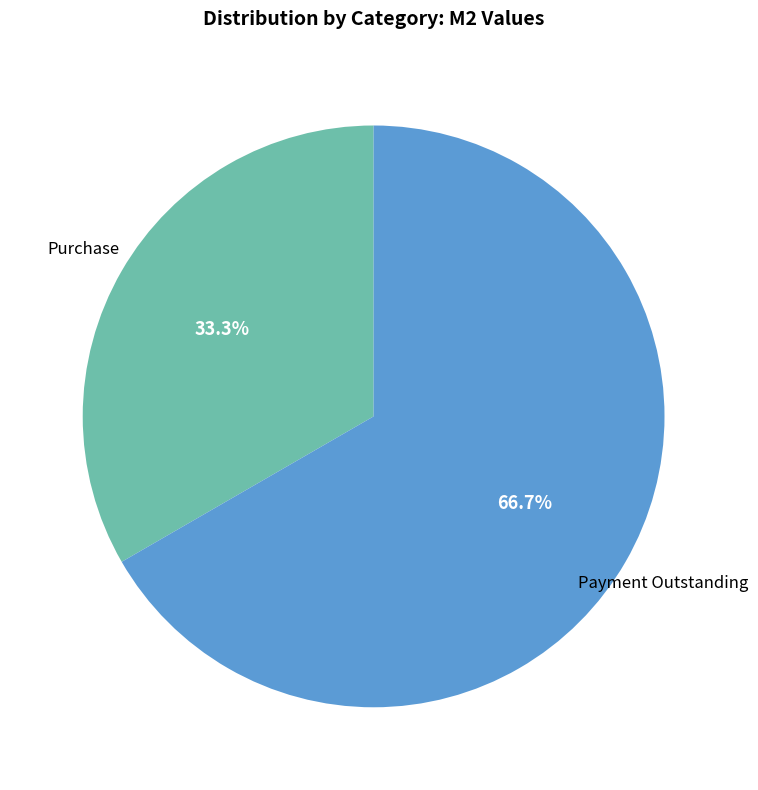

What portion of the pie excludes Payment Outstanding?

33.3%